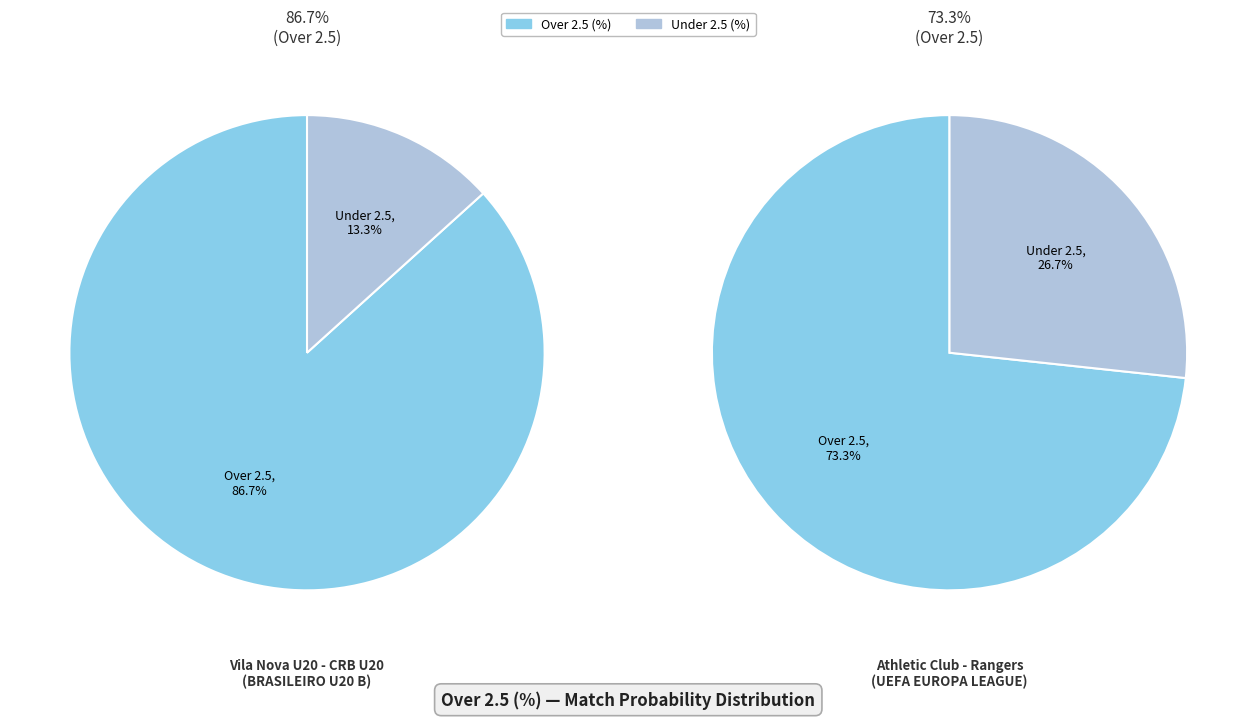

How many segments does this pie chart have?

2